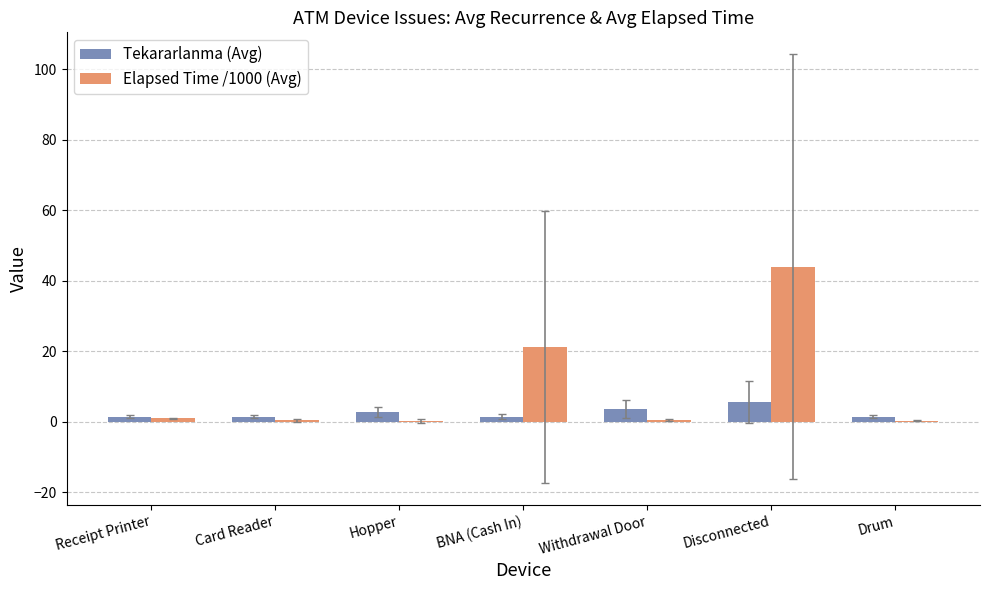

At which category is the sum across all series the highest?

Disconnected